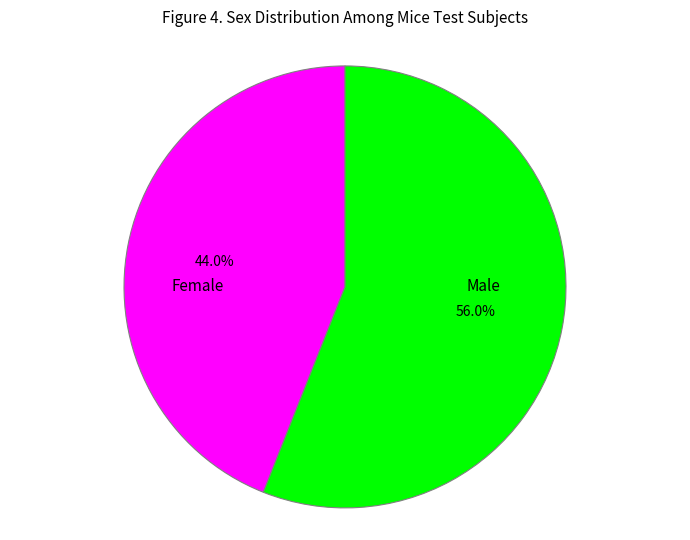

How many slices are in this pie chart?

2